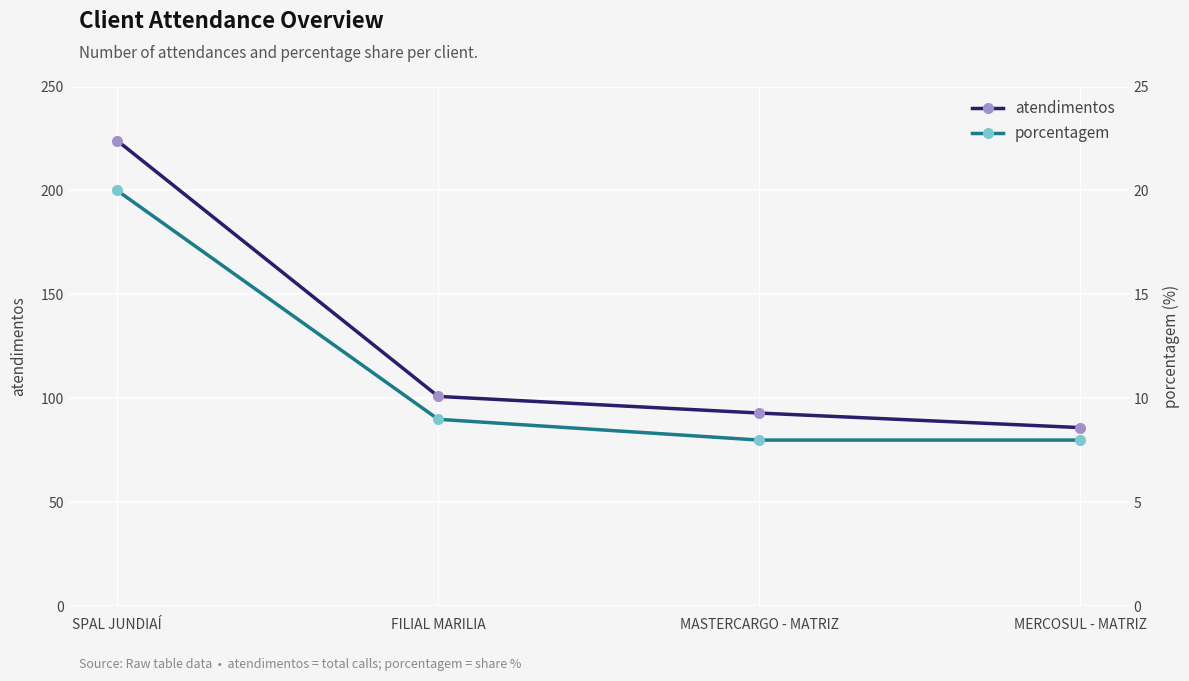

How many data points in atendimentos are less than 101?

2